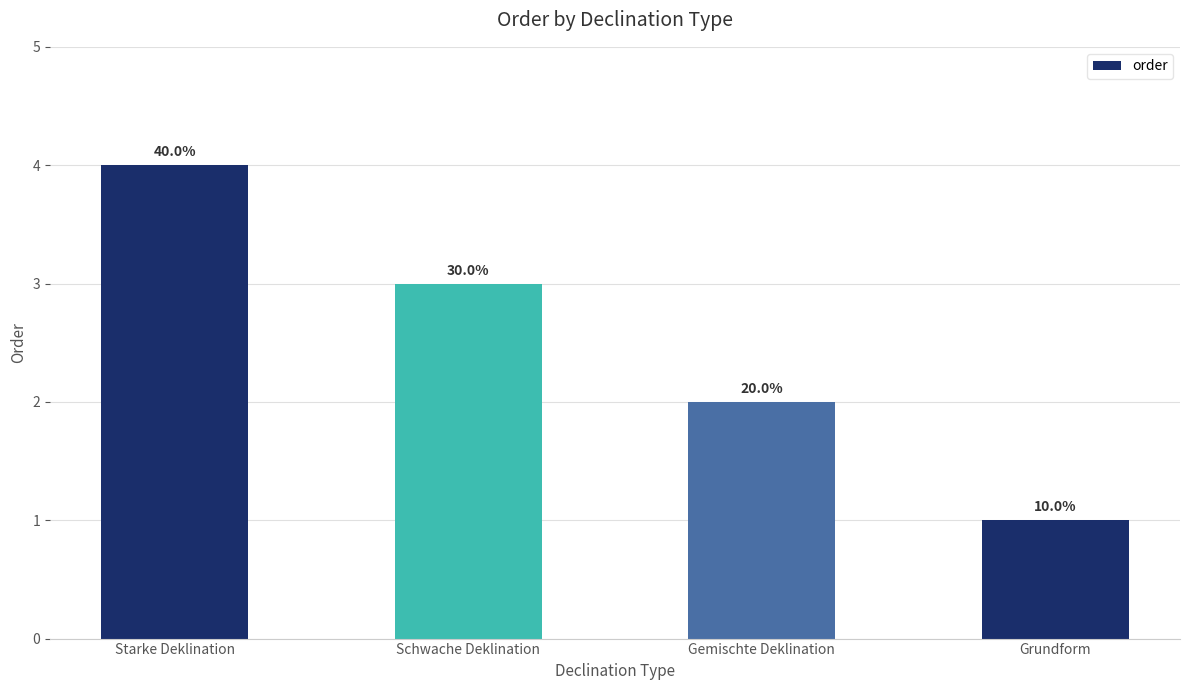

Reading right to left, transcribe all the data shown in this chart.

1	2	3	4